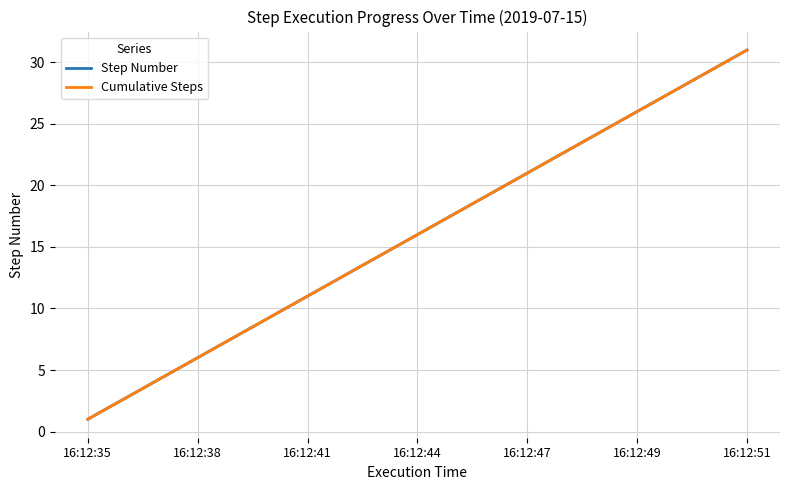

Is this an area chart (filled region under the line)?

No